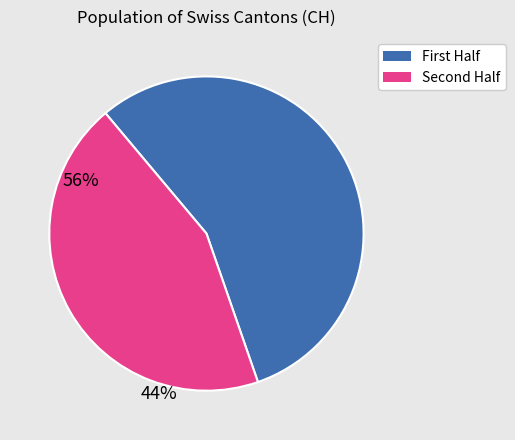

Is there a majority slice in this chart?

Yes